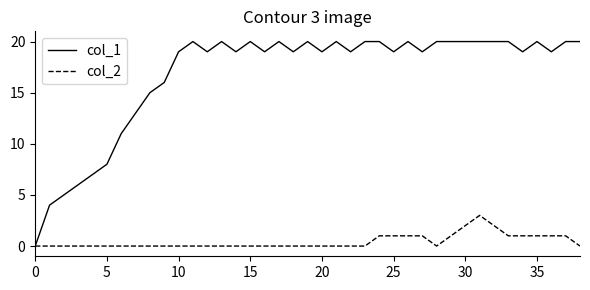

Reading right to left, list all the values displayed in this chart.

col_1: 20	20	19	20	19	20	20	20	20	20	20	19	20	19	20	20	19	20	19	20	19	20	19	20	19	20	19	20	19	16	15	13	11	8	7	6	5	4	0
col_2: 0	1	1	1	1	1	2	3	2	1	0	1	1	1	1	0	0	0	0	0	0	0	0	0	0	0	0	0	0	0	0	0	0	0	0	0	0	0	0